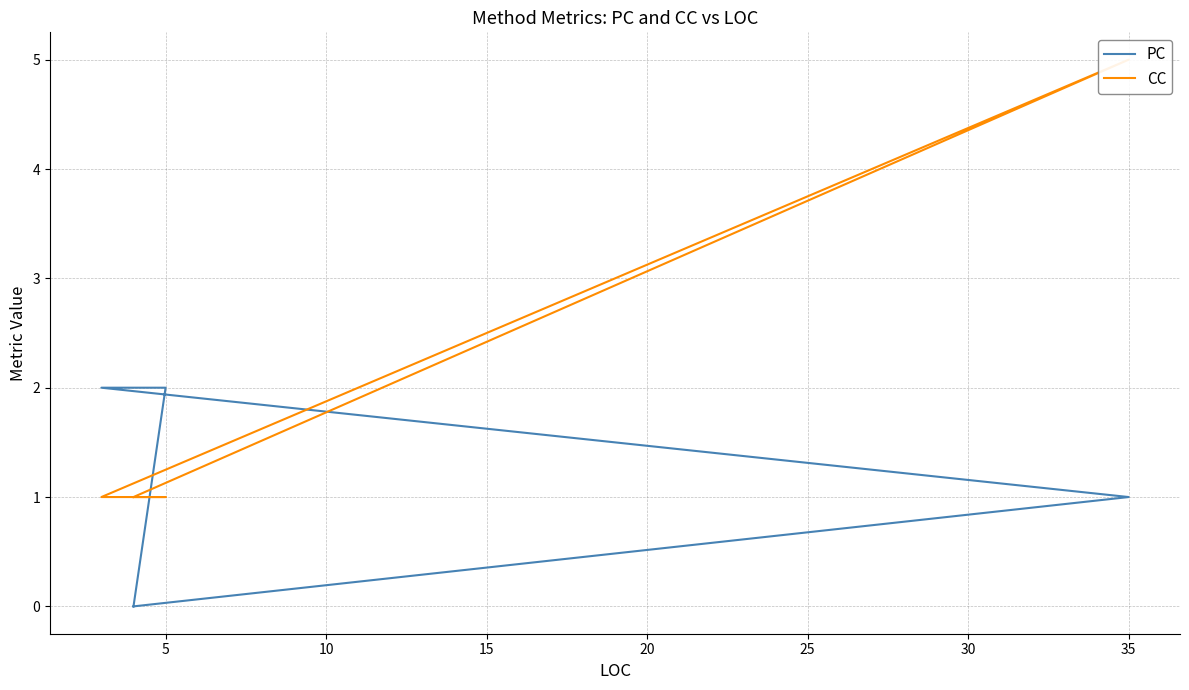

How many values in the CC series exceed 1?

1